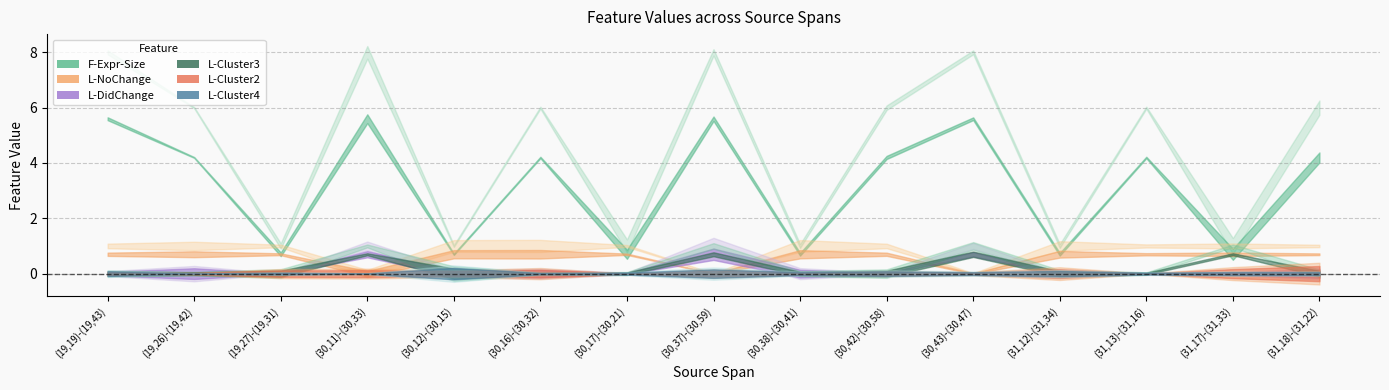

Which category has the highest value across all series?

(19,19)-(19,43)